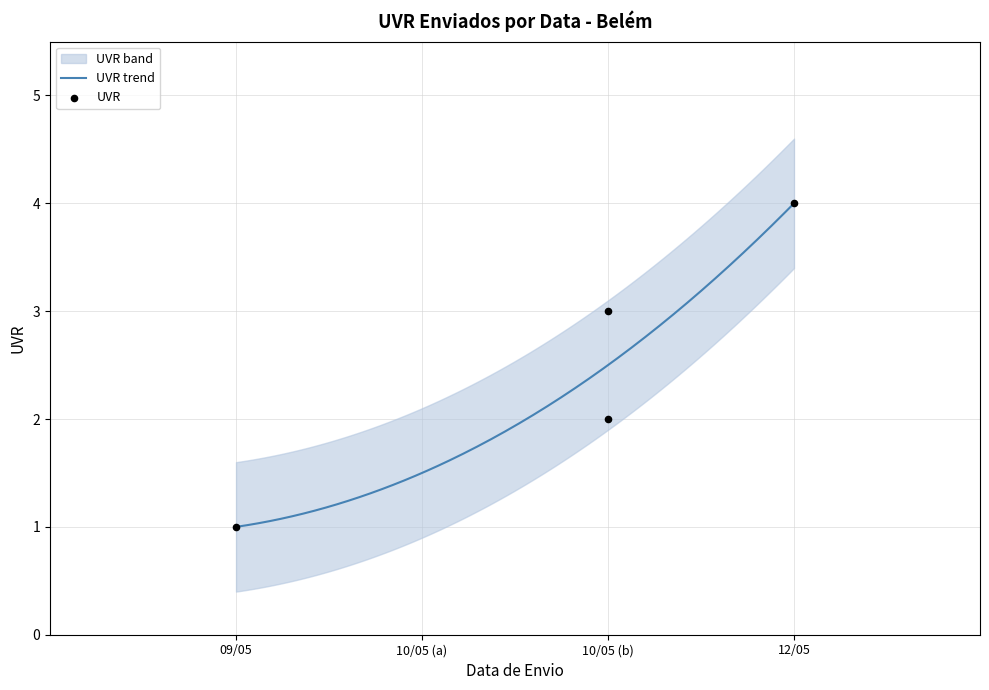

Which series contains the lowest Y value?

UVR_lower